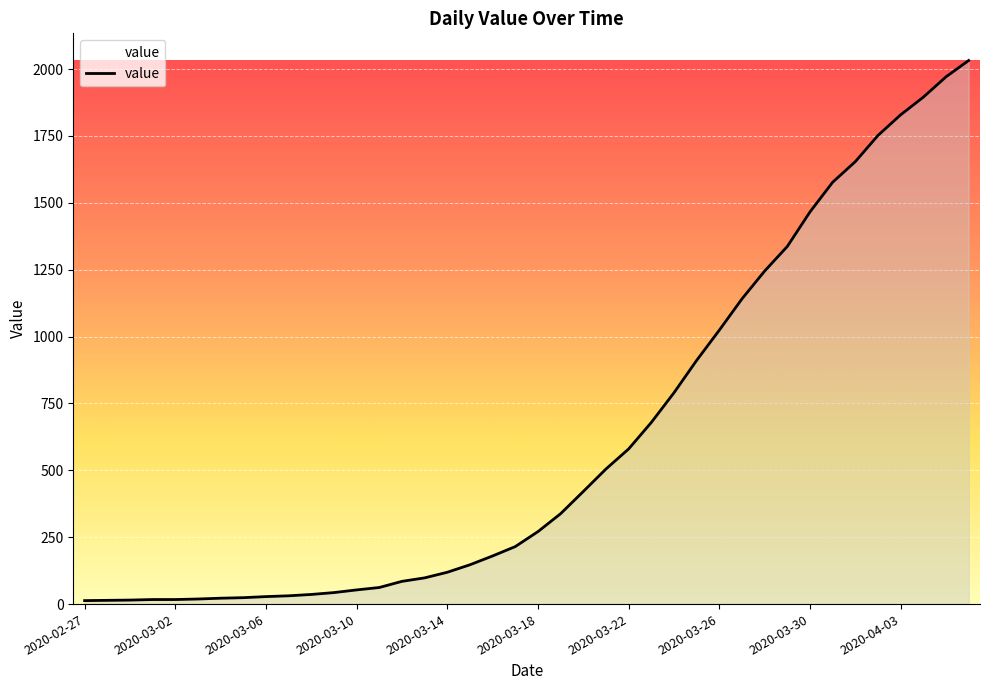

What is the greatest value displayed?

2032